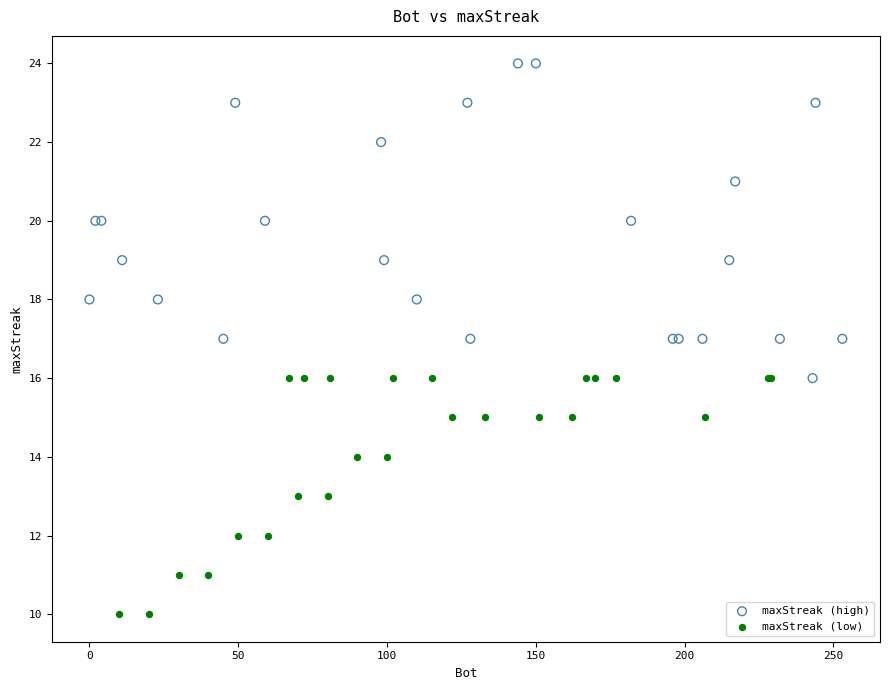

Which series contains the lowest Y value?

maxStreak (low)